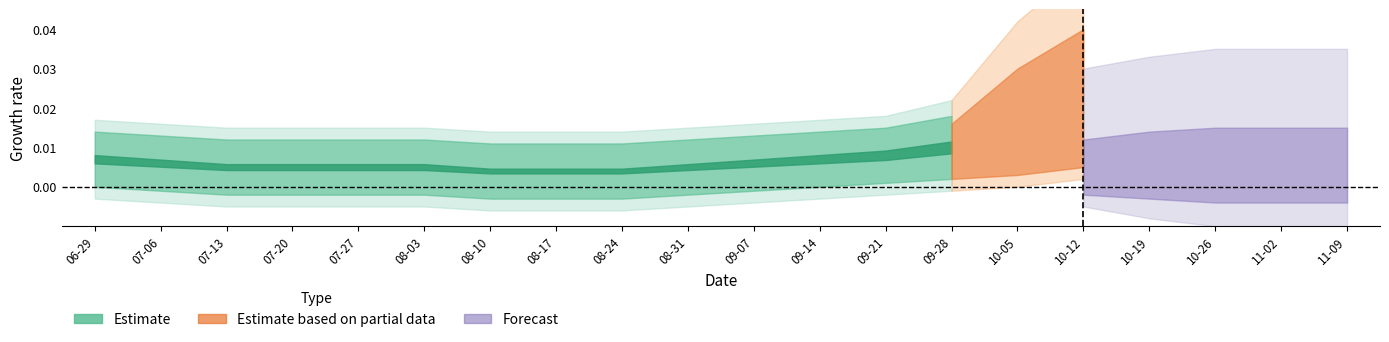

Is it true that the value at 2009-10-12 is 1?

False